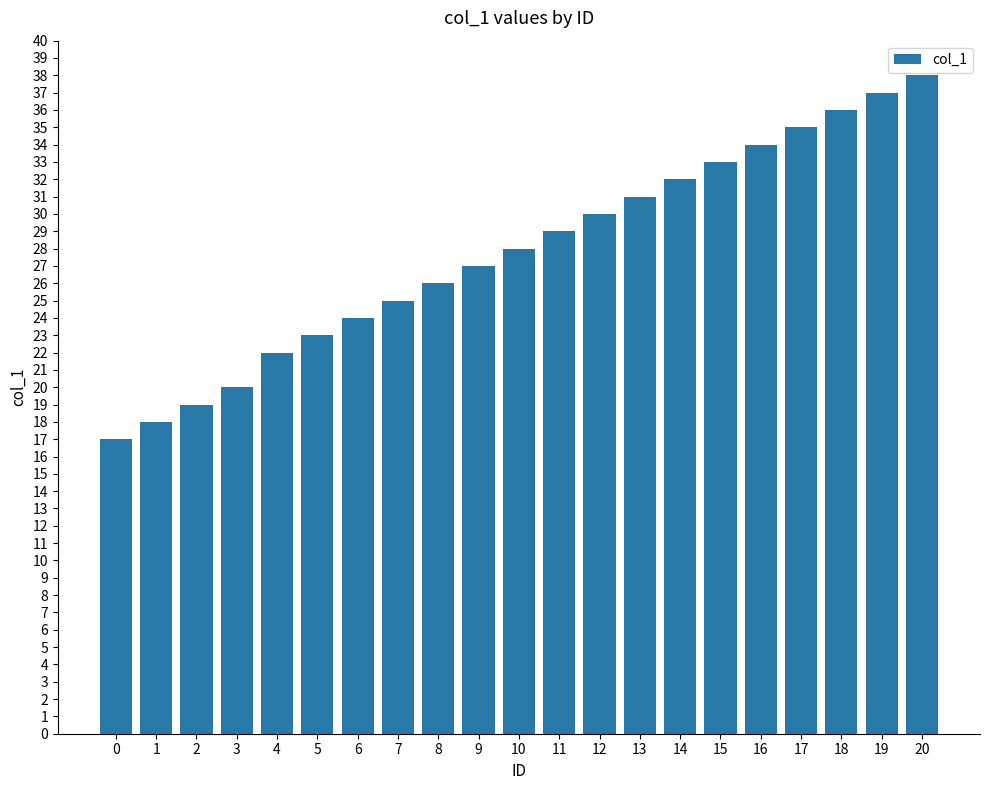

What is the sum of all values?

584